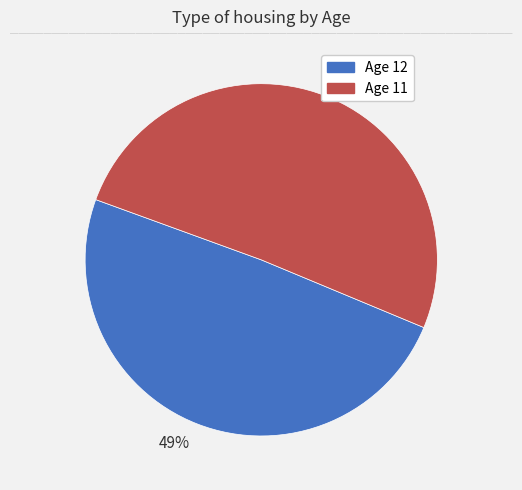

Which has a higher value, 51% or 49%?

51%